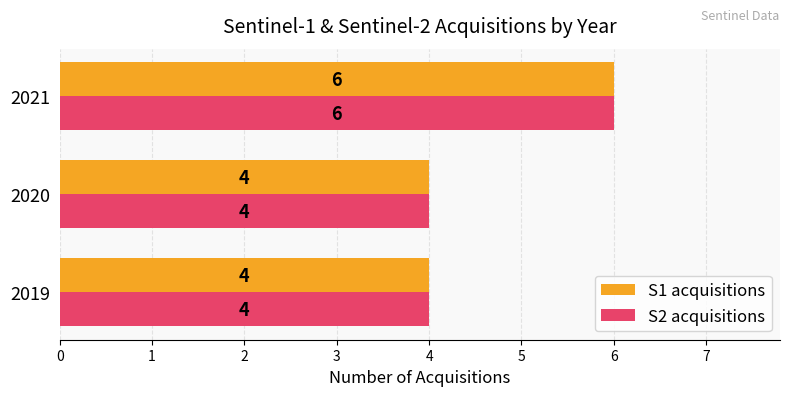

How many S2 acquisitions values are between 4 and 6?

3